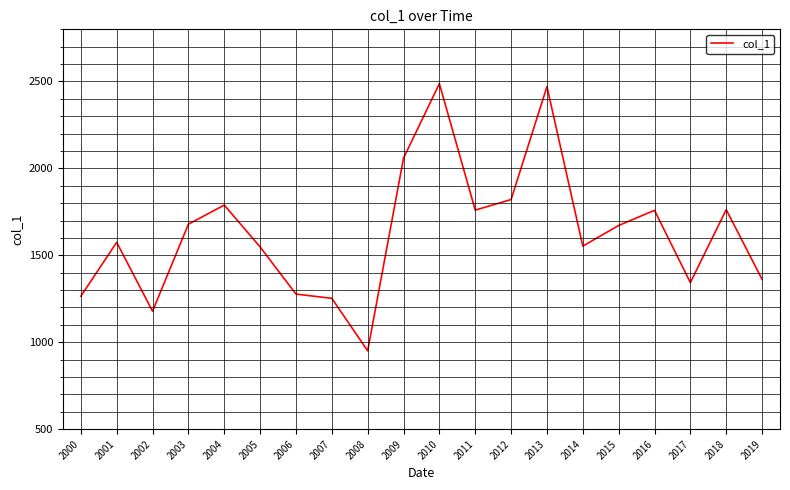

Where is the first local minimum?

2002